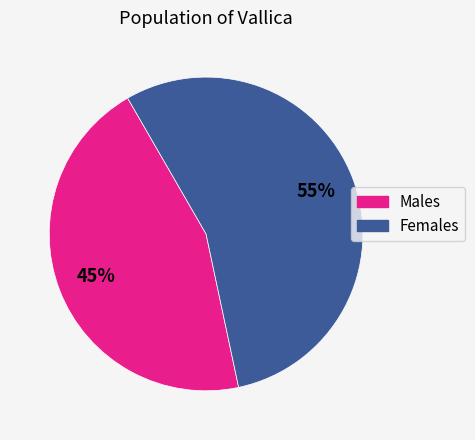

Do Females and Males together represent more than half of the pie?

Yes